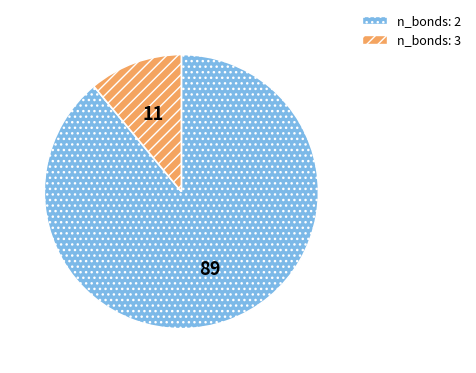

Which category has the biggest portion of the pie?

n_bonds: 2